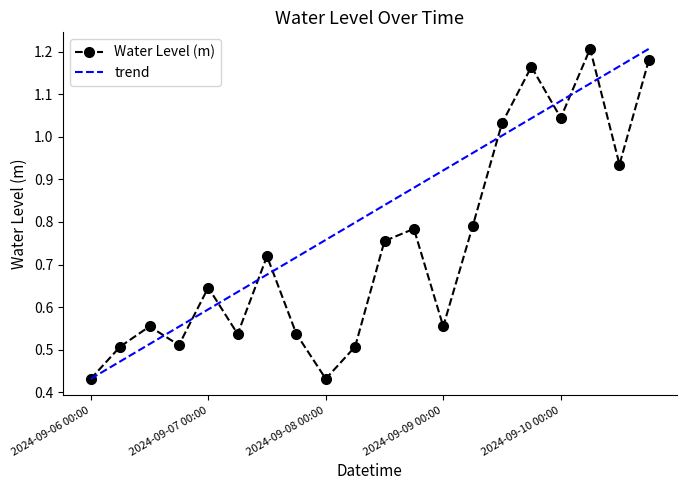

True or false: the data has more than 0 interior local peaks.

True